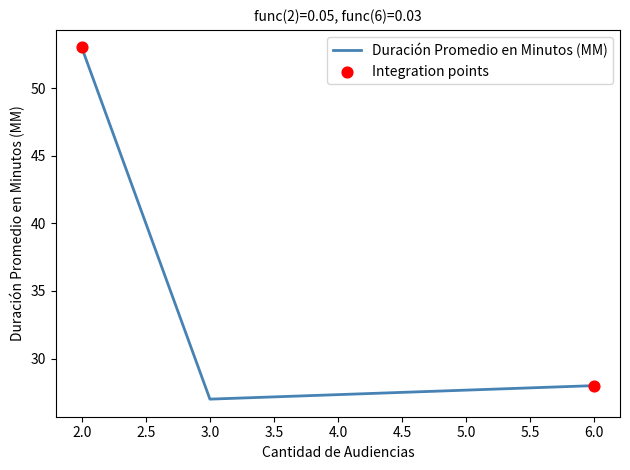

Which has a higher value, 3.0 or 2.0?

2.0